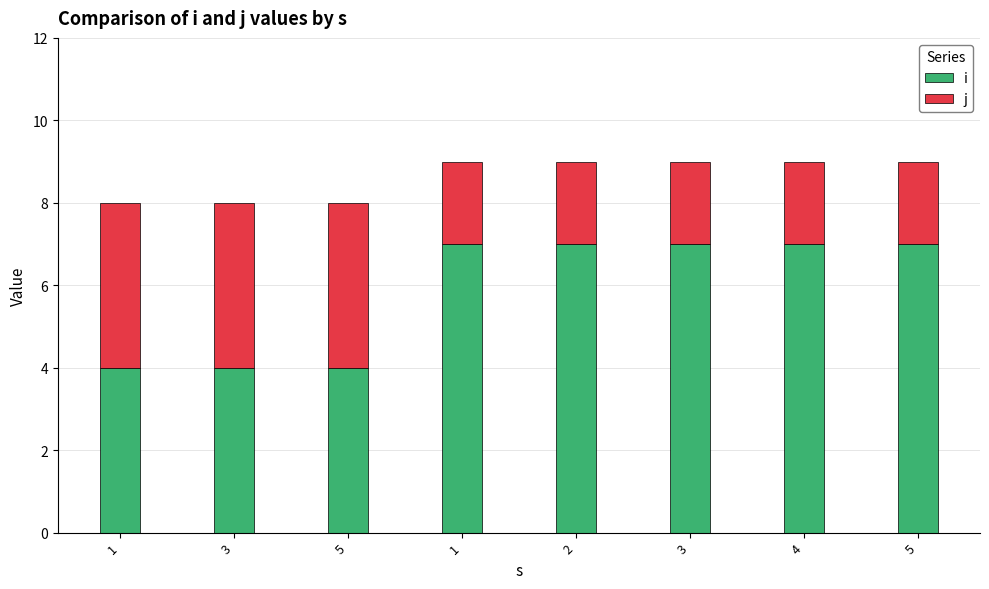

Which series has the largest total across all categories?

i